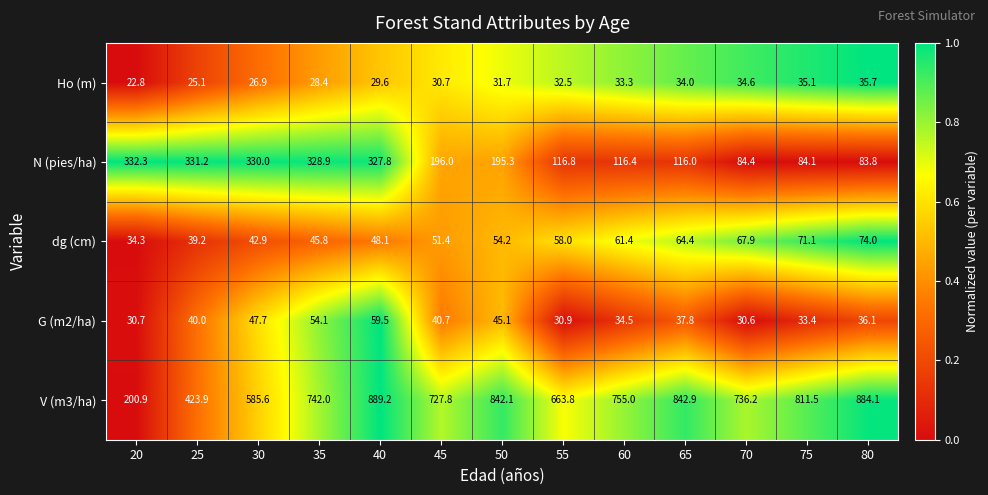

True or false: G (m2/ha) has a value of 40.2 at 20.

False